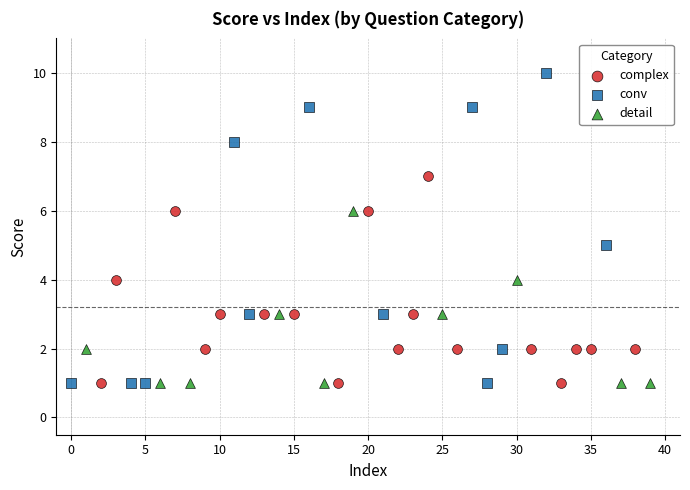

Which series contains the highest Y value?

conv